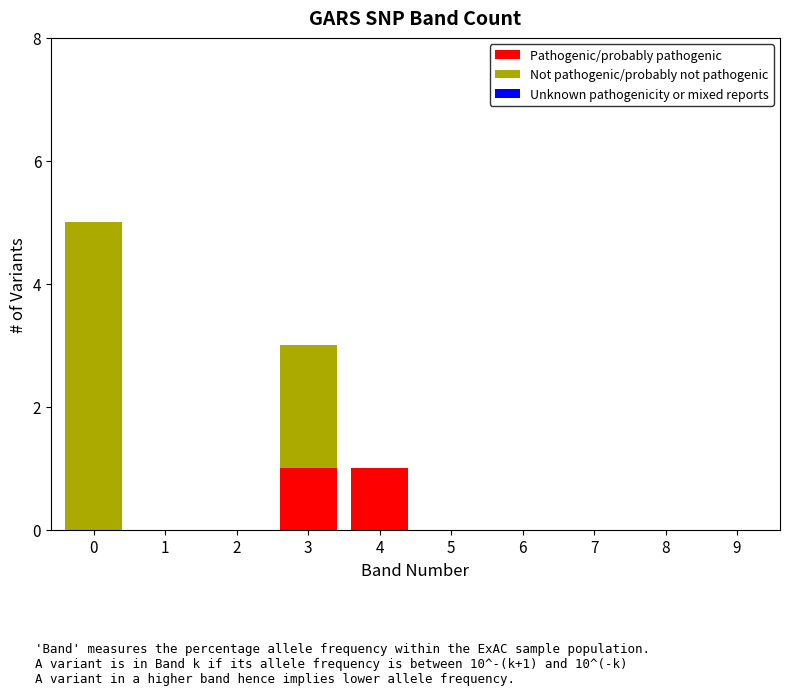

Is it true that Pathogenic/probably pathogenic equals 0 at 2?

True